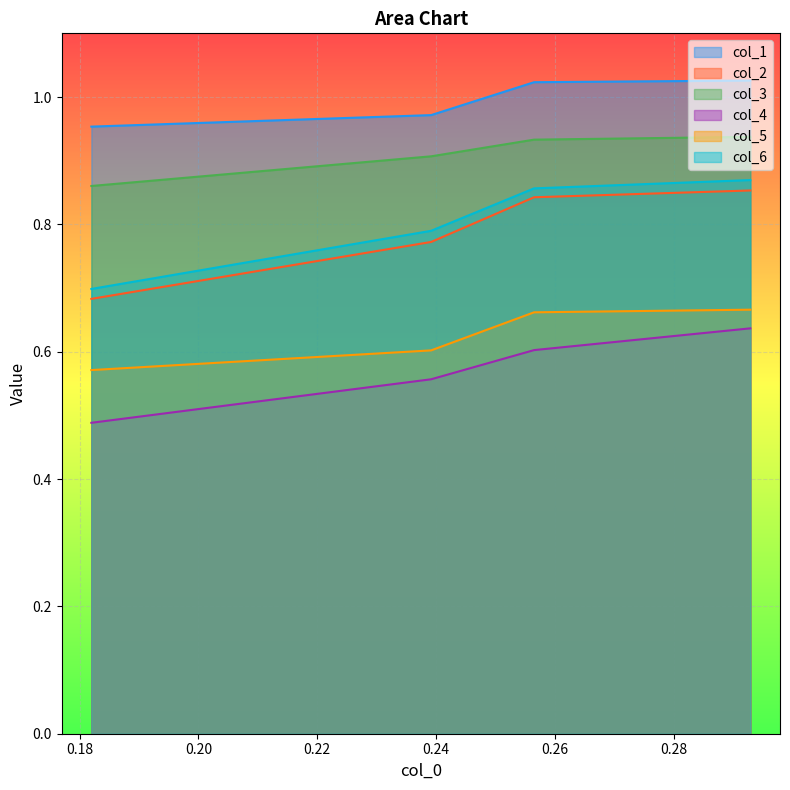

True or false: col_1 has a value of 1.0 at 0.18.

True